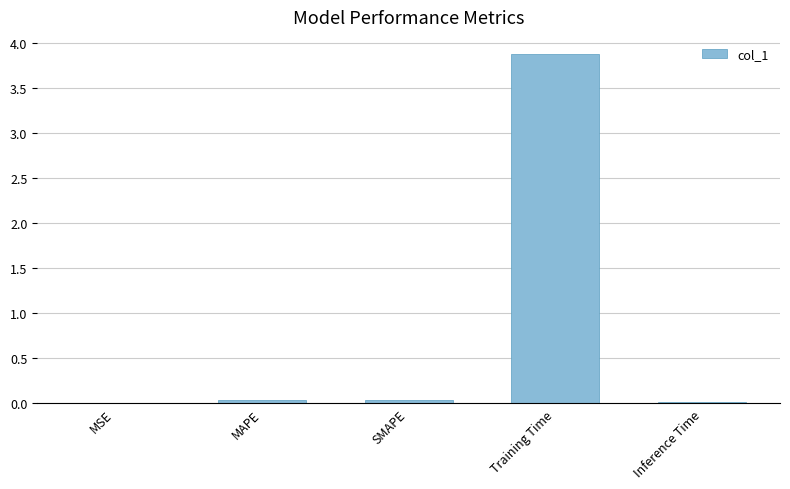

Which label corresponds to the largest value in the chart?

Training Time